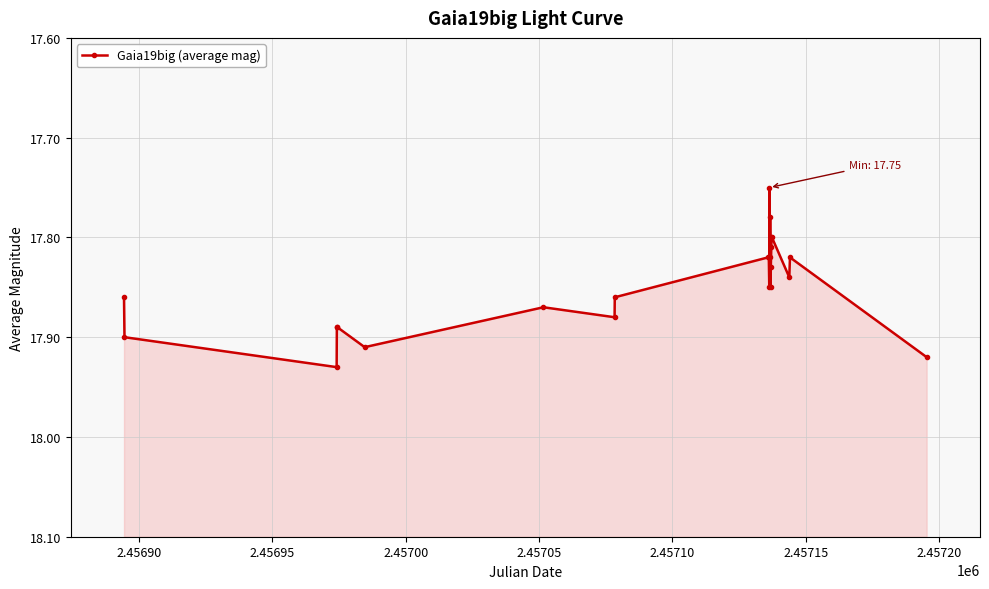

How many values are between 17 and 18?

23